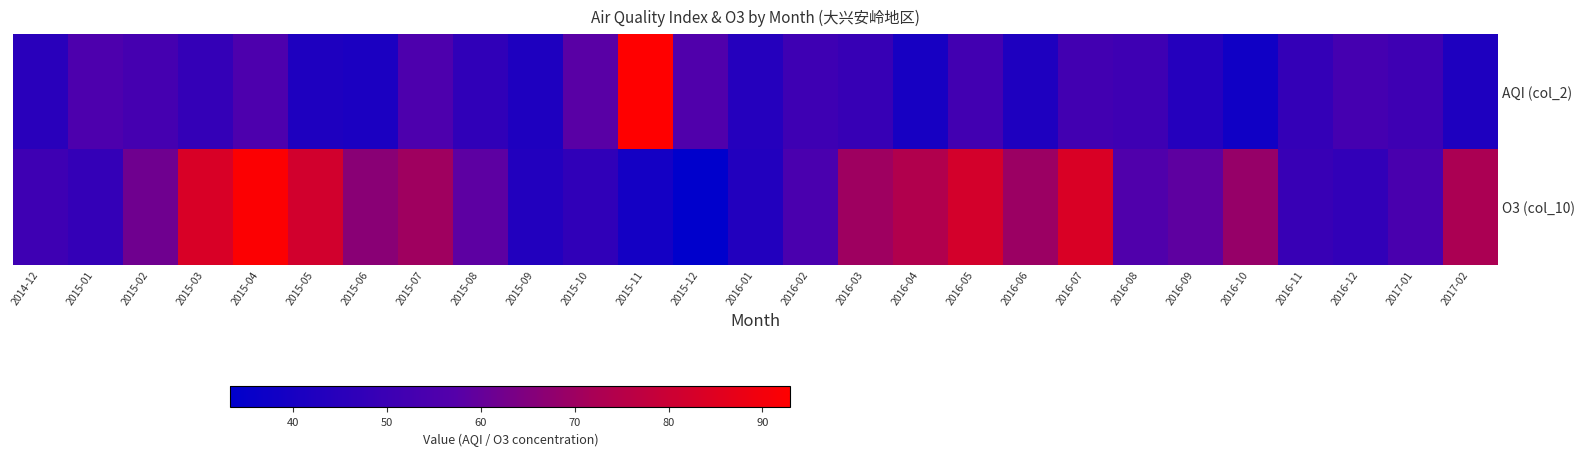

Which series has the largest range (max minus min)?

O3 (col_10)